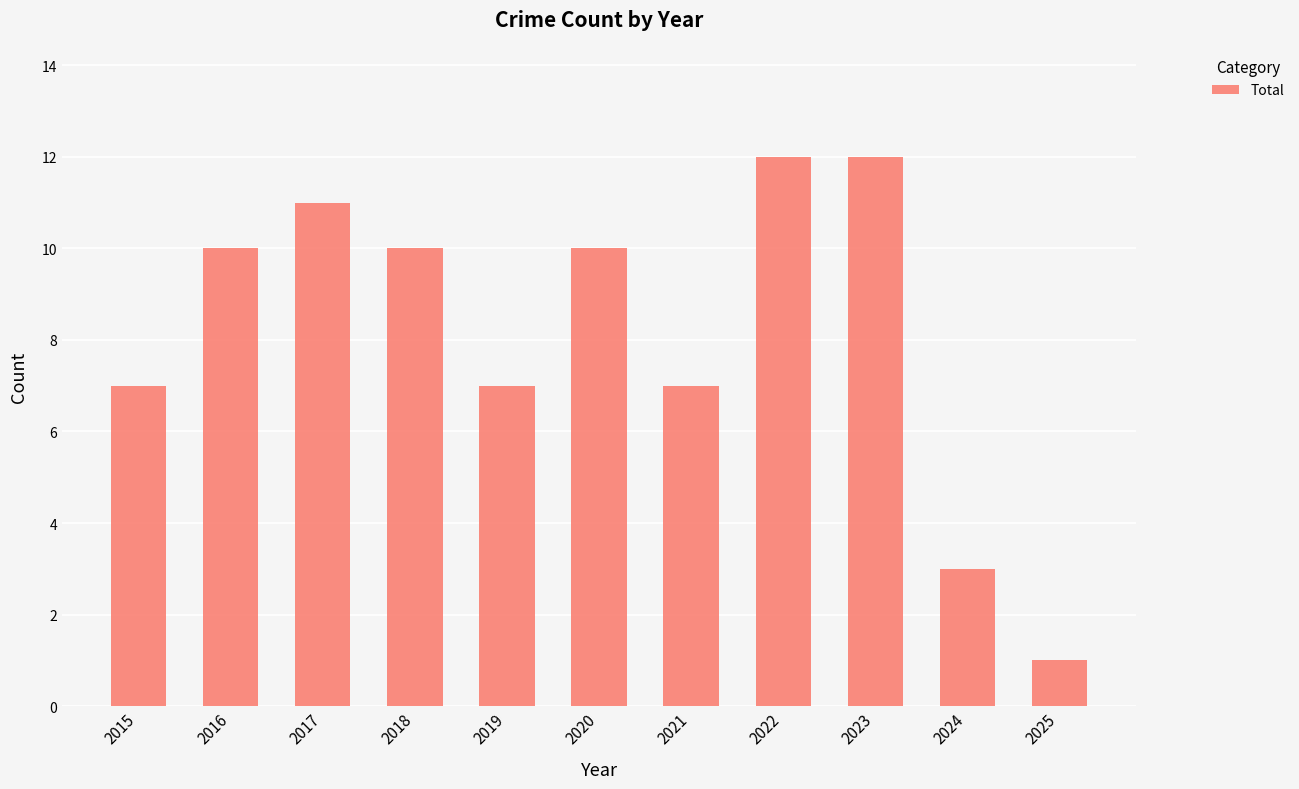

True or false: the data shows 1 at 2025.

True